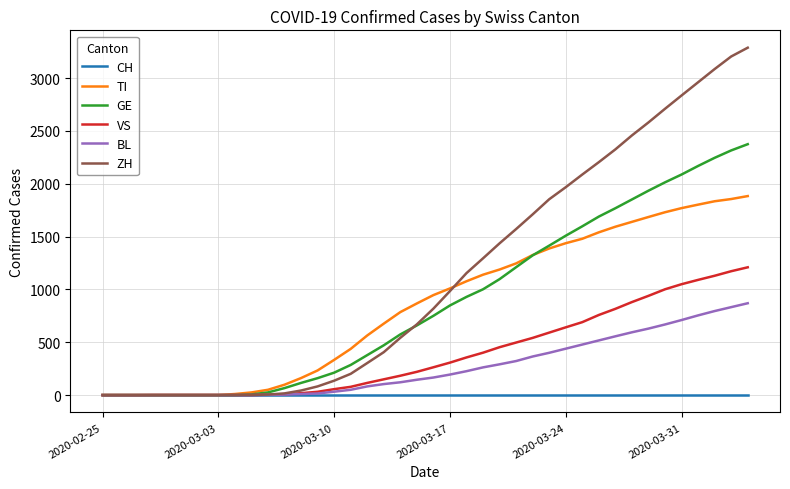

Rank the series by their maximum value, from lowest to highest.

CH, BL, VS, TI, GE, ZH